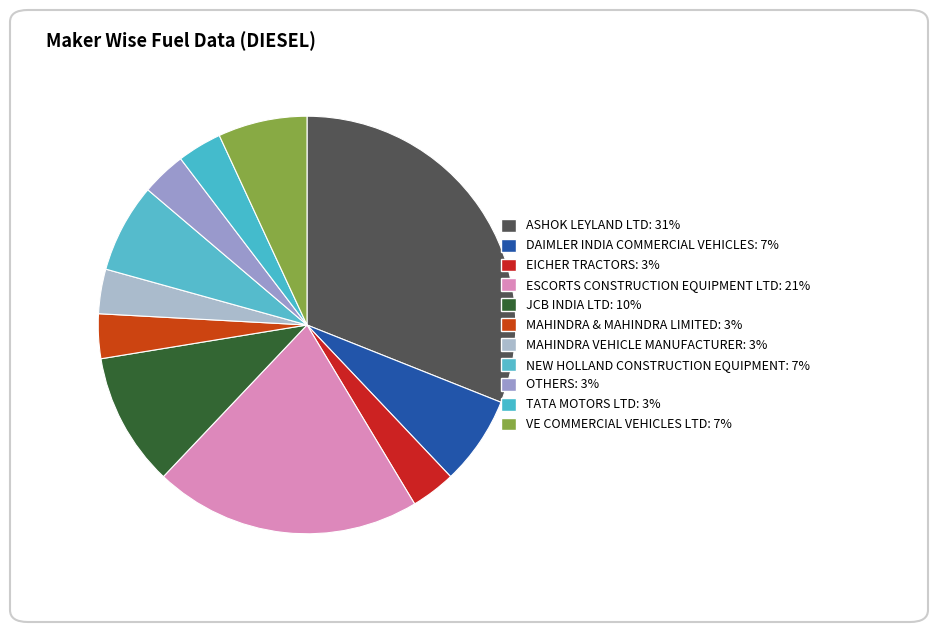

What is the ratio of the value at MAHINDRA & MAHINDRA LIMITED to the value at JCB INDIA LTD?

0.3